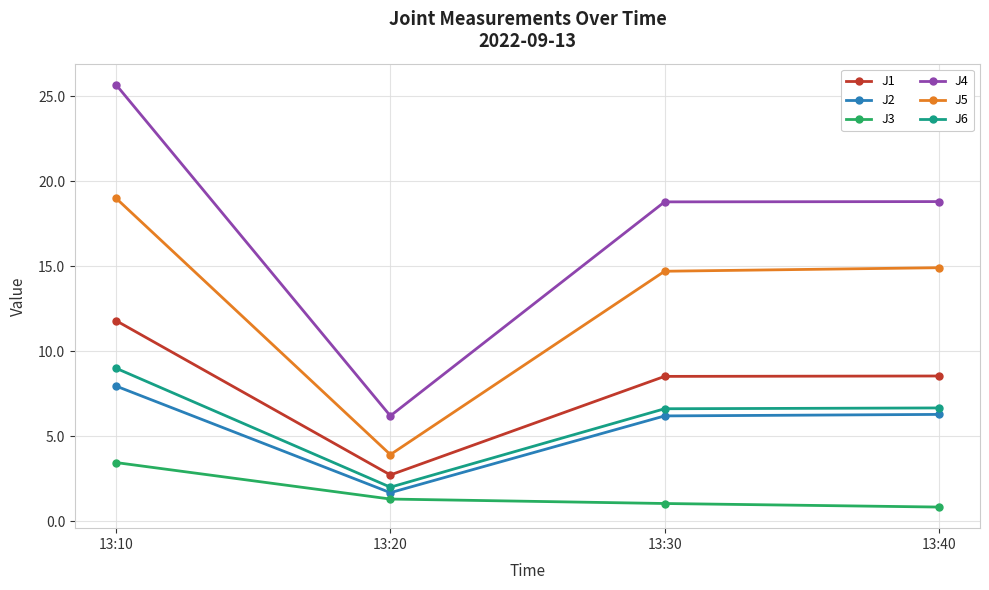

True or false: J5 has more than 1 interior local peaks.

False